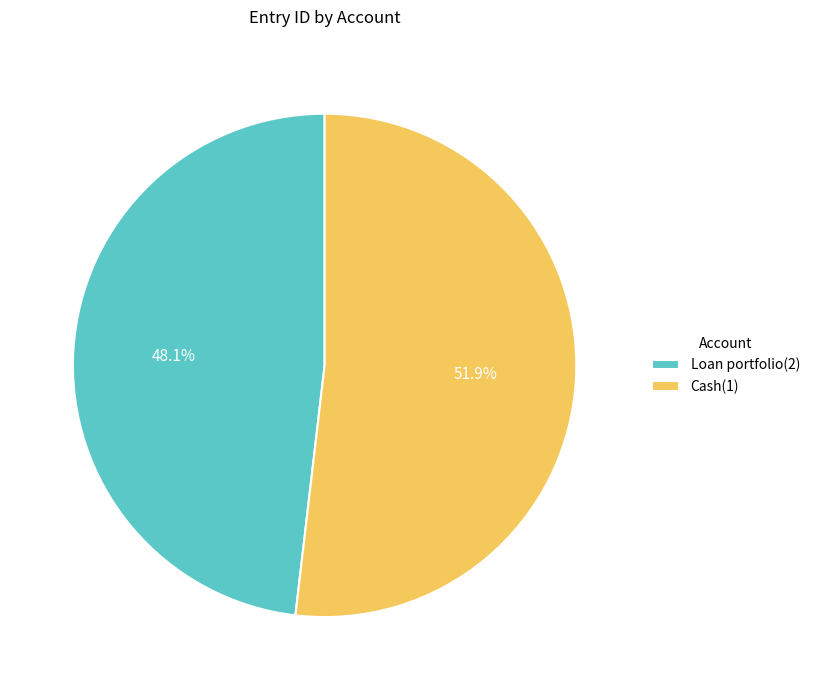

Is the sum of Loan portfolio(2) and Cash(1) greater than half?

Yes